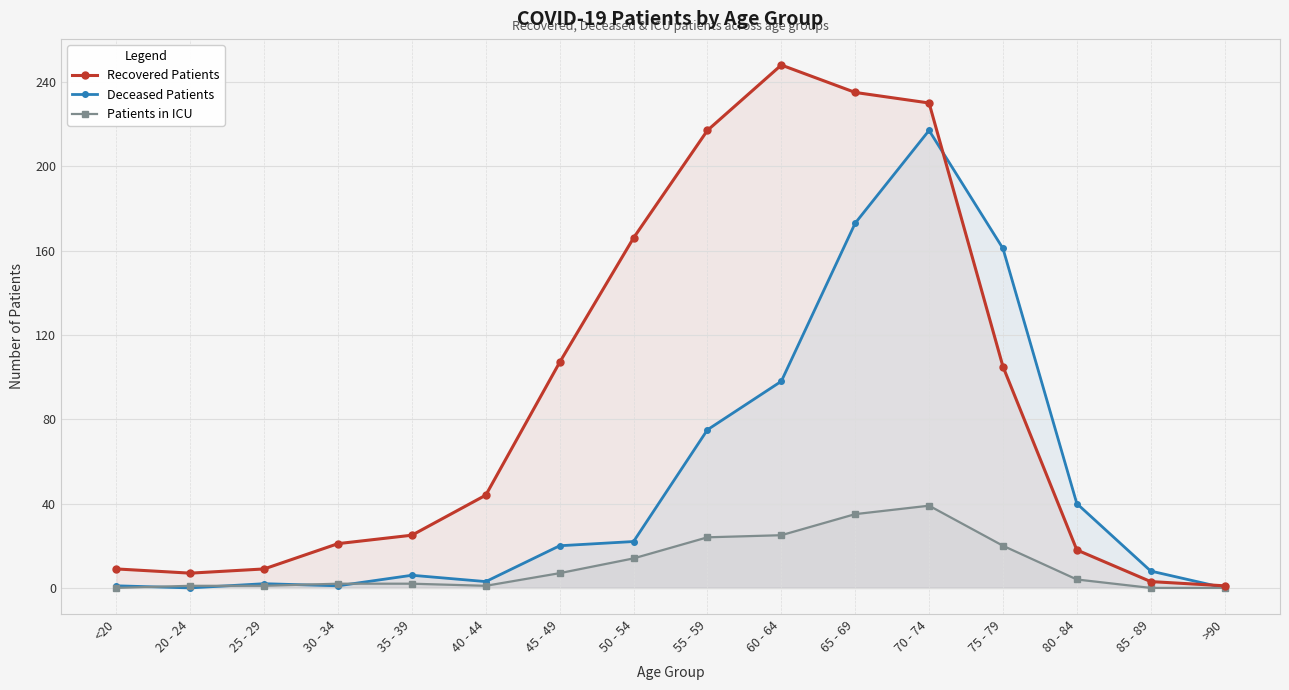

Which series has the largest total across all categories?

Recovered Patients